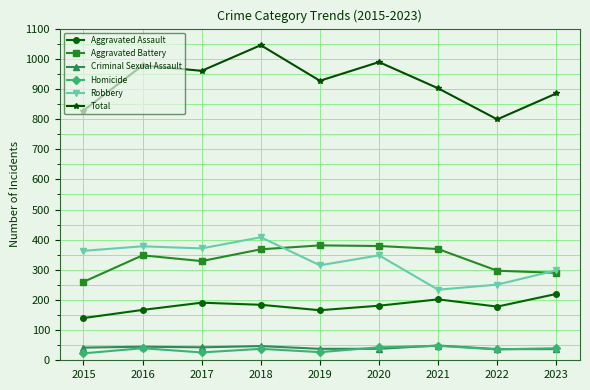

True or false: Aggravated Assault and Aggravated Battery intersect in this chart.

False